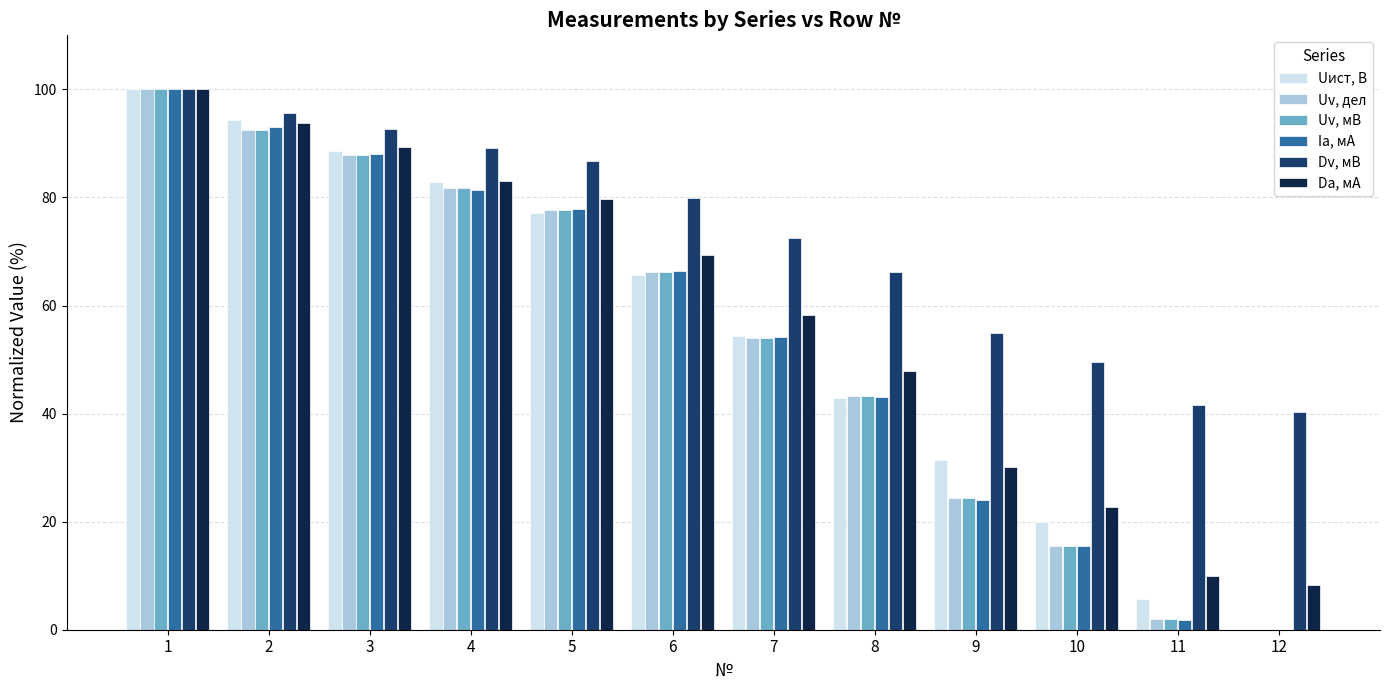

Is the value of Uv, дел at 7 greater than the value of Da, мА at 11?

Yes